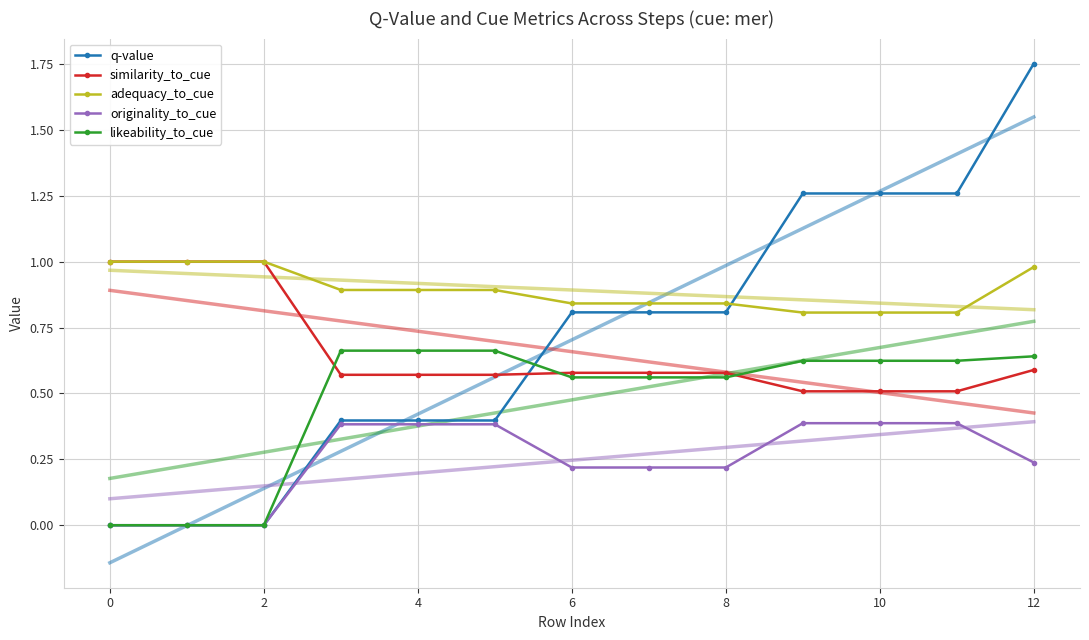

How many intersections are there between q-value and similarity_to_cue?

1